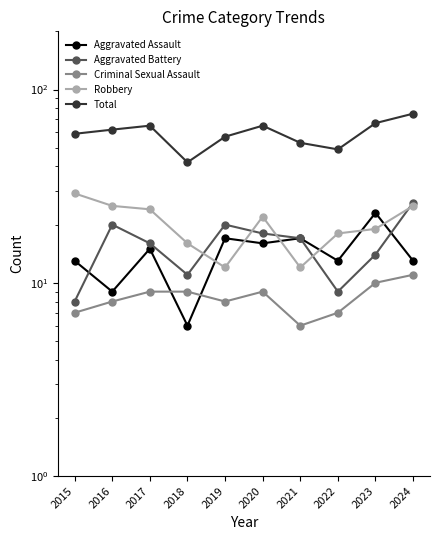

Which series has the largest total across all categories?

Total